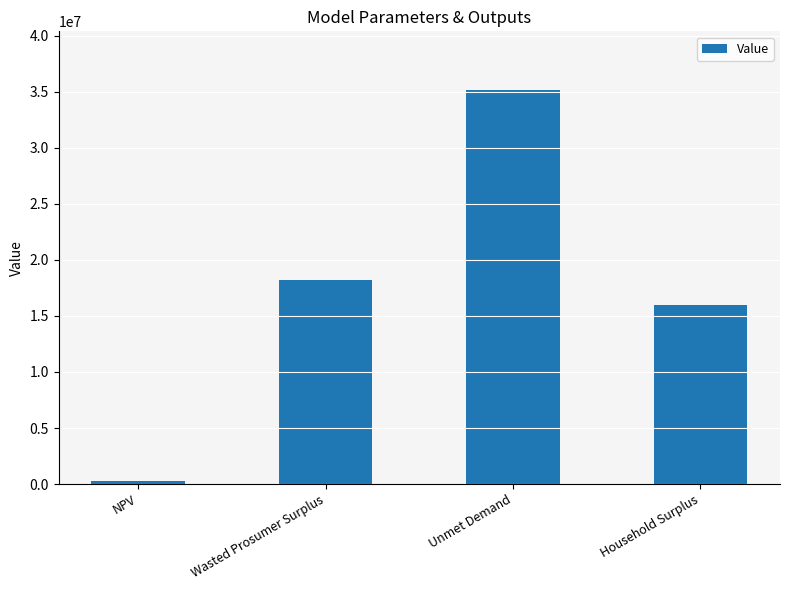

What is the label of the 4th bar from the left?

Household Surplus